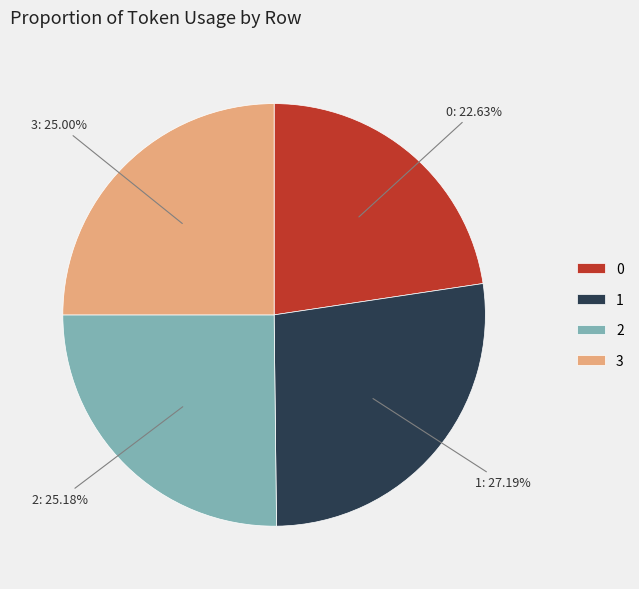

Is 0 the majority of the pie?

No